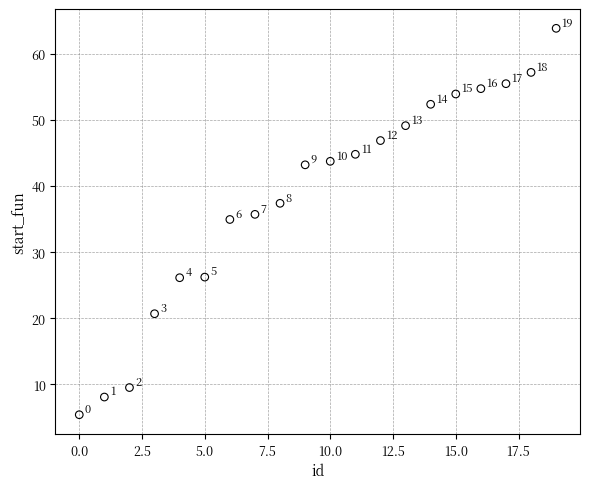

What is the range of X values (max minus min)?

19.0